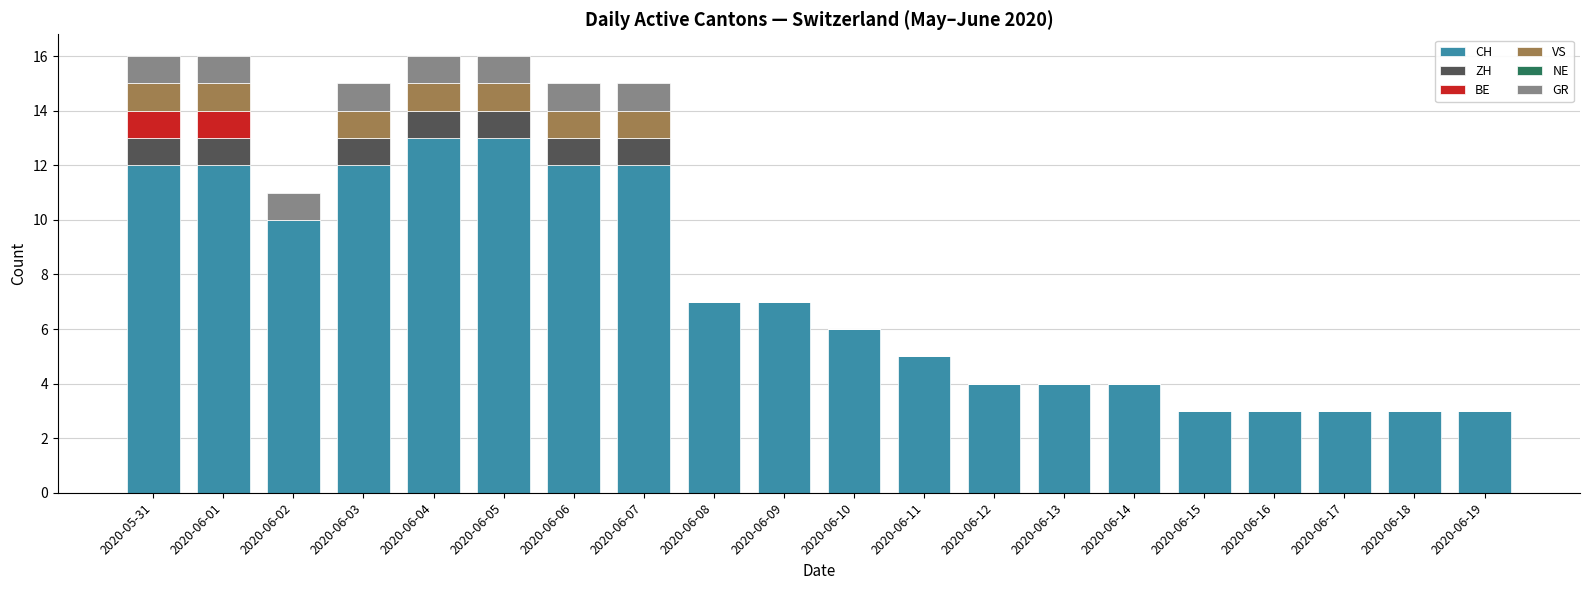

What is the total value across all series at 2020-06-14?

4